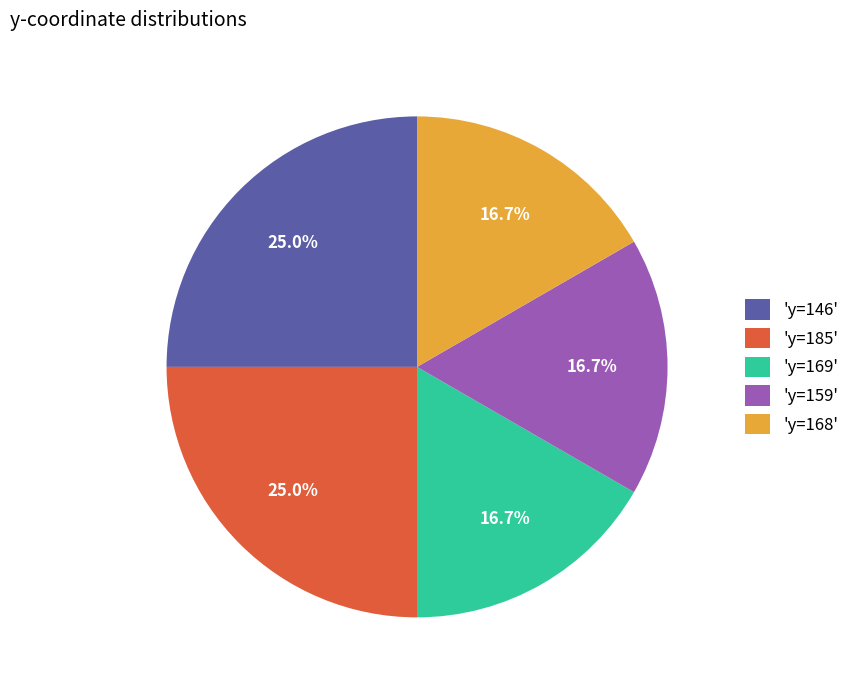

Combined, do 'y=169' and 'y=185' account for over 50%?

No